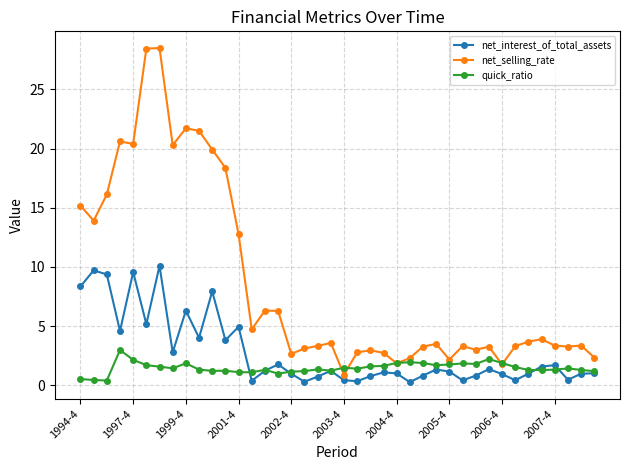

What is the difference between the second highest and minimum values in the net_selling_rate series?

27.5